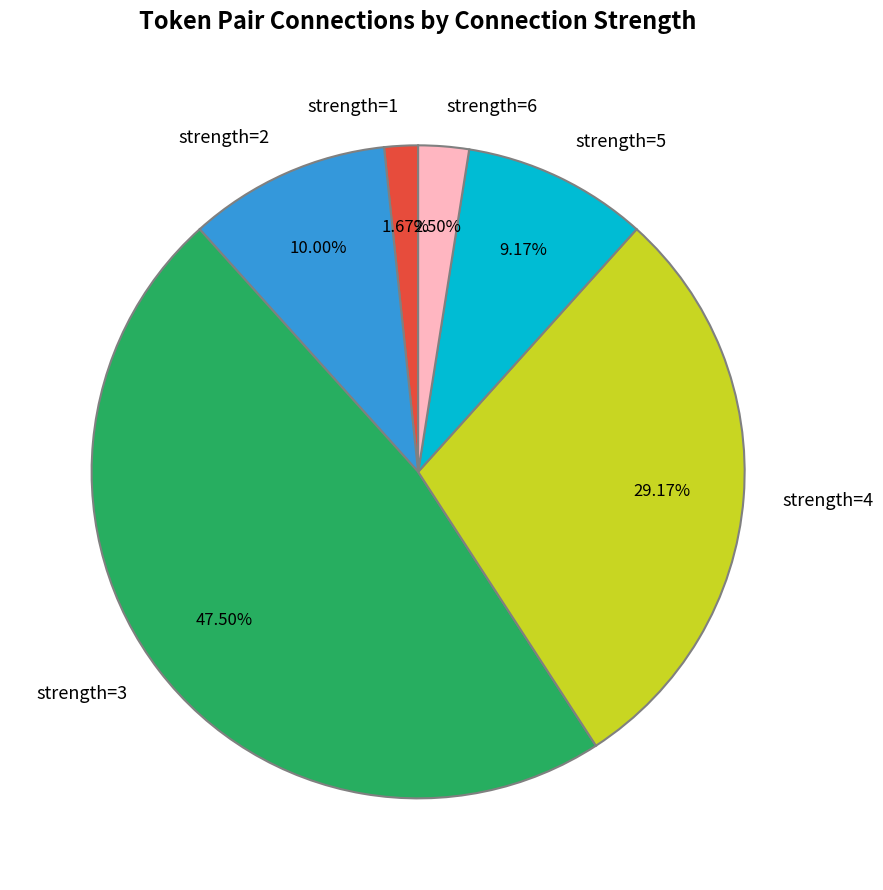

Count the number of slices in the pie.

6